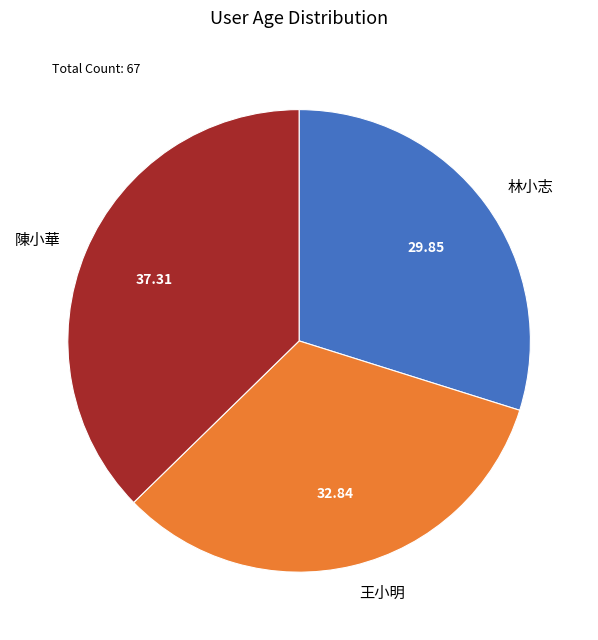

Is there a majority slice in this chart?

No